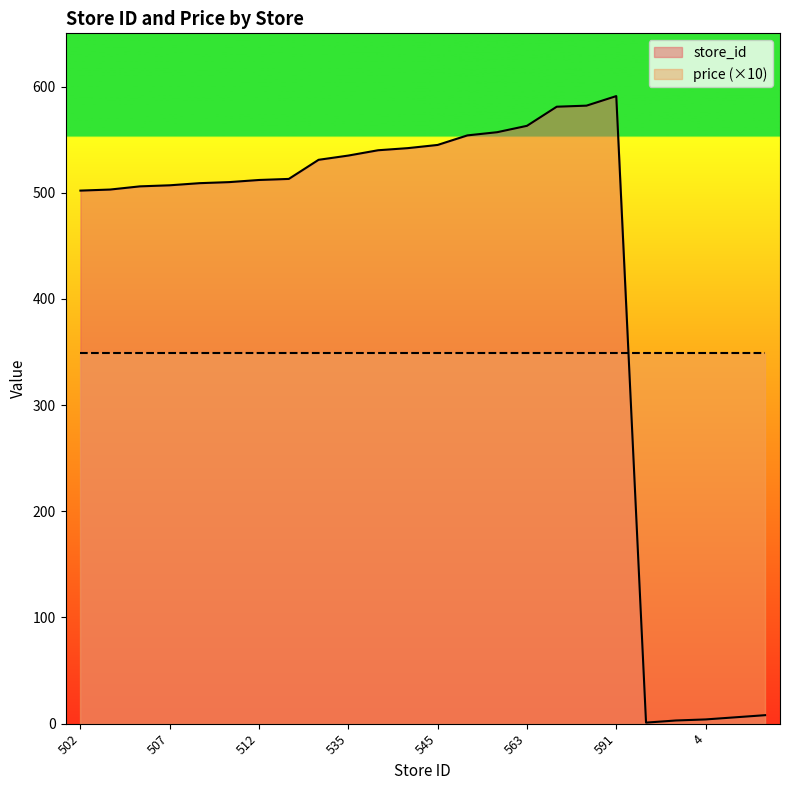

What is the average value?

425.2